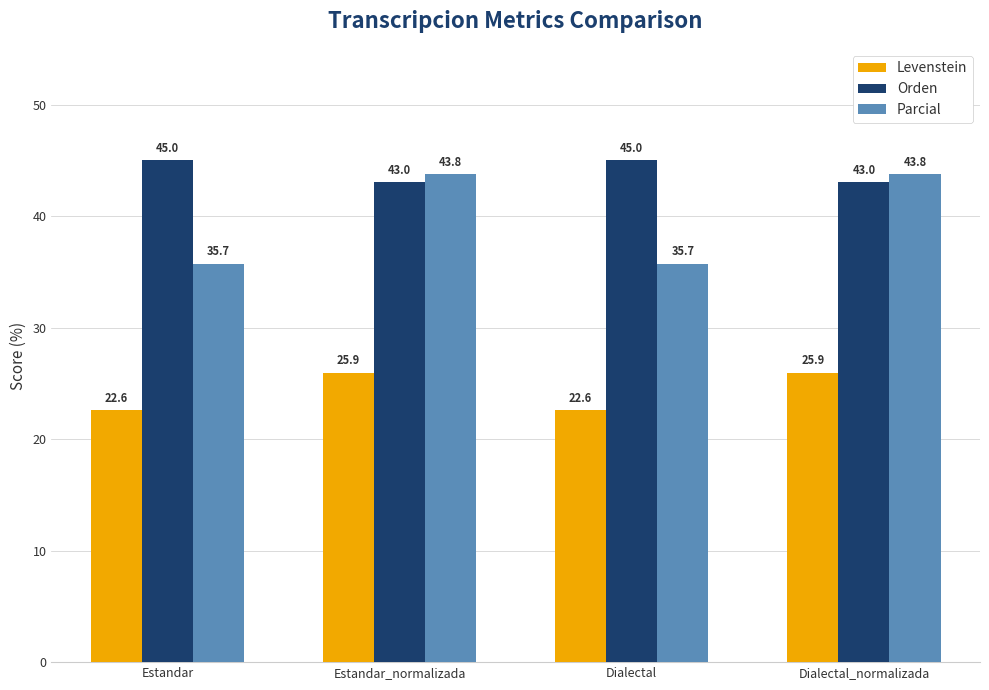

What is the sum of the Orden values at Dialectal_normalizada and Estandar_normalizada?

86.1